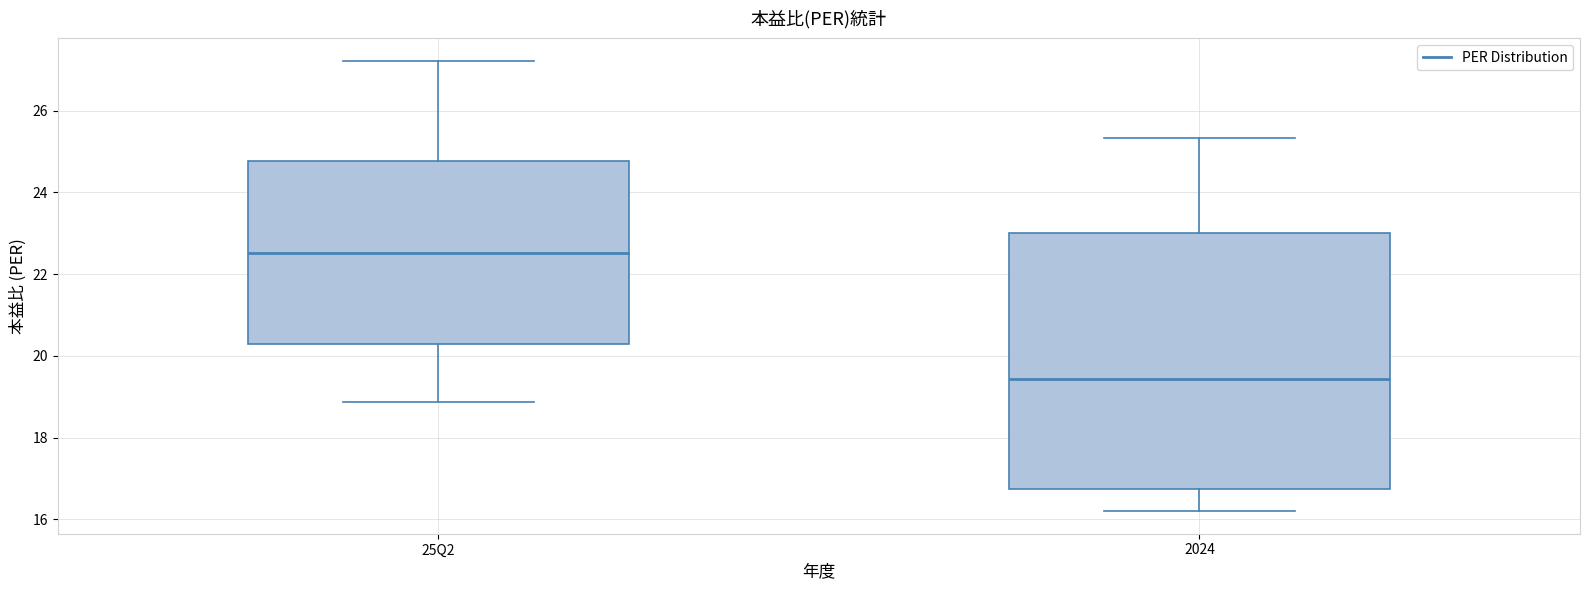

Which box is the tallest, from its lower edge to its upper edge?

2024